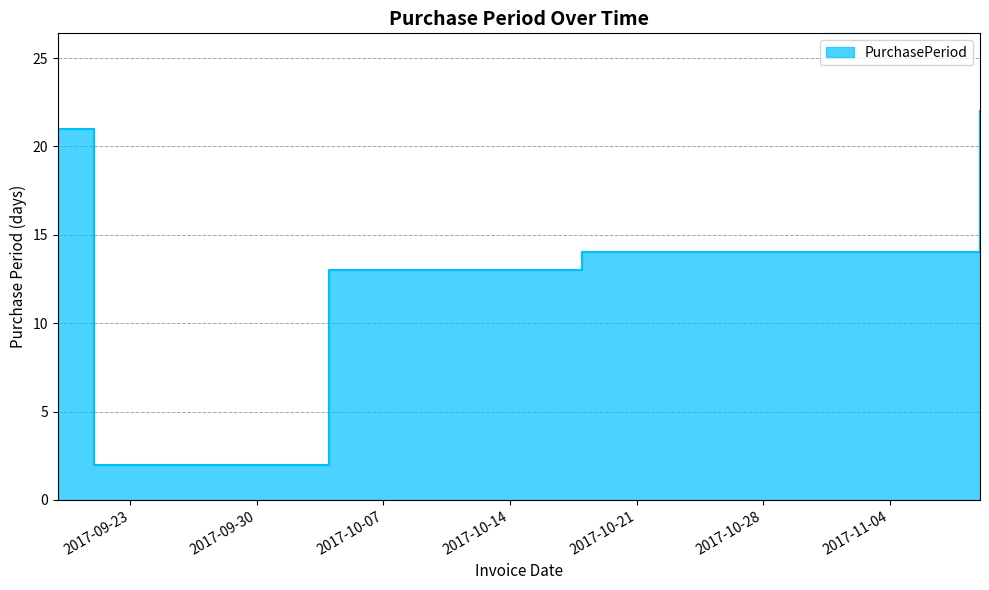

True or false: the data shows 22 at 2017-11-09.

True